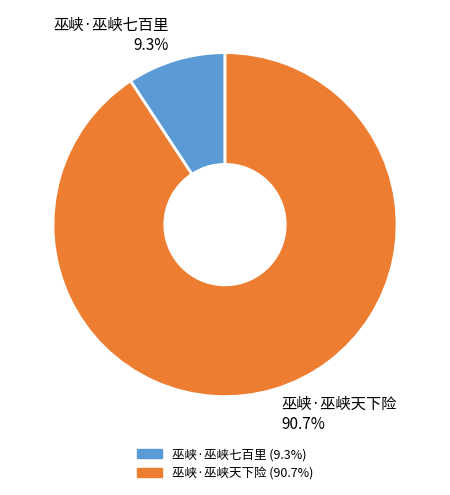

Which slice is the smallest?

巫峡·巫峡七百里